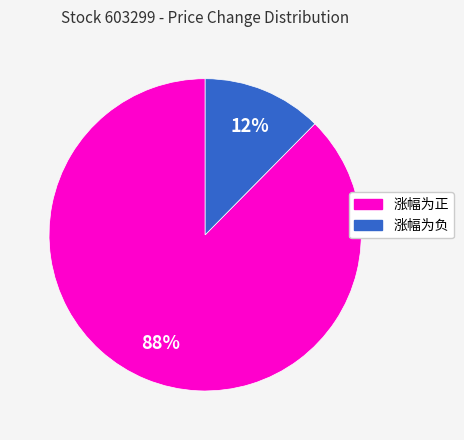

Is there any slice that represents more than half of the pie?

Yes